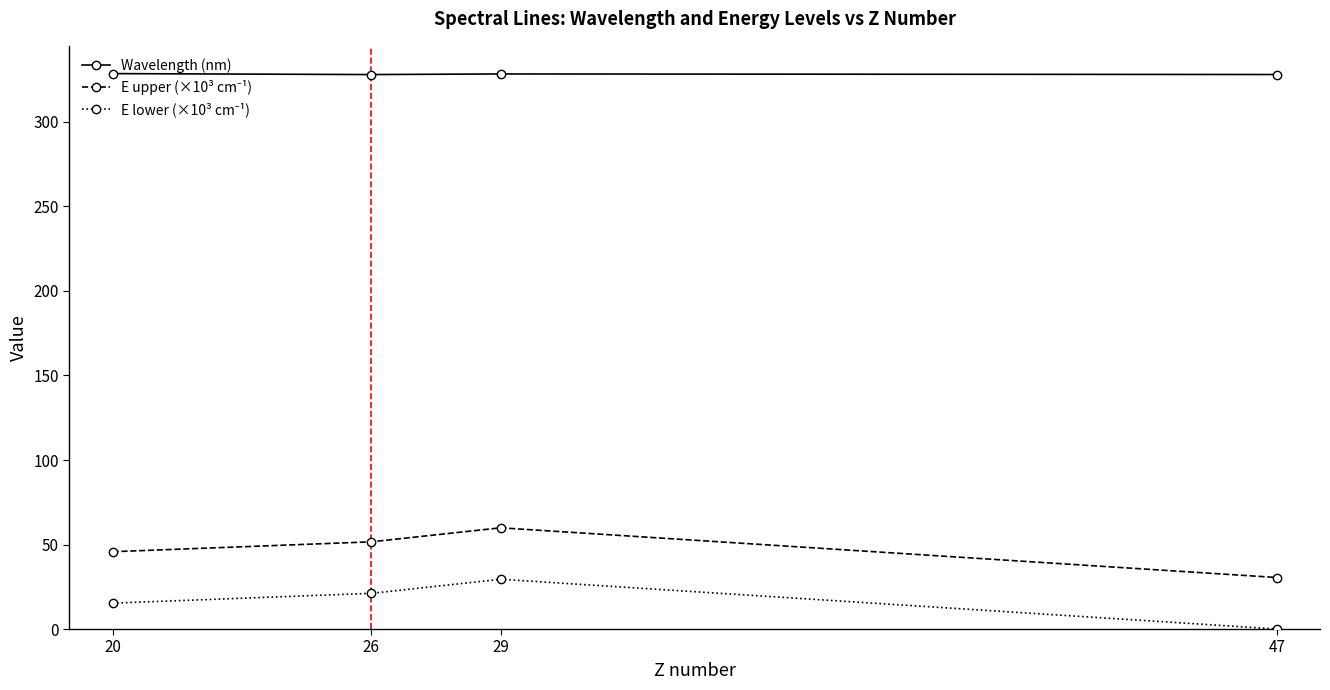

What is the greatest value displayed?

328.6